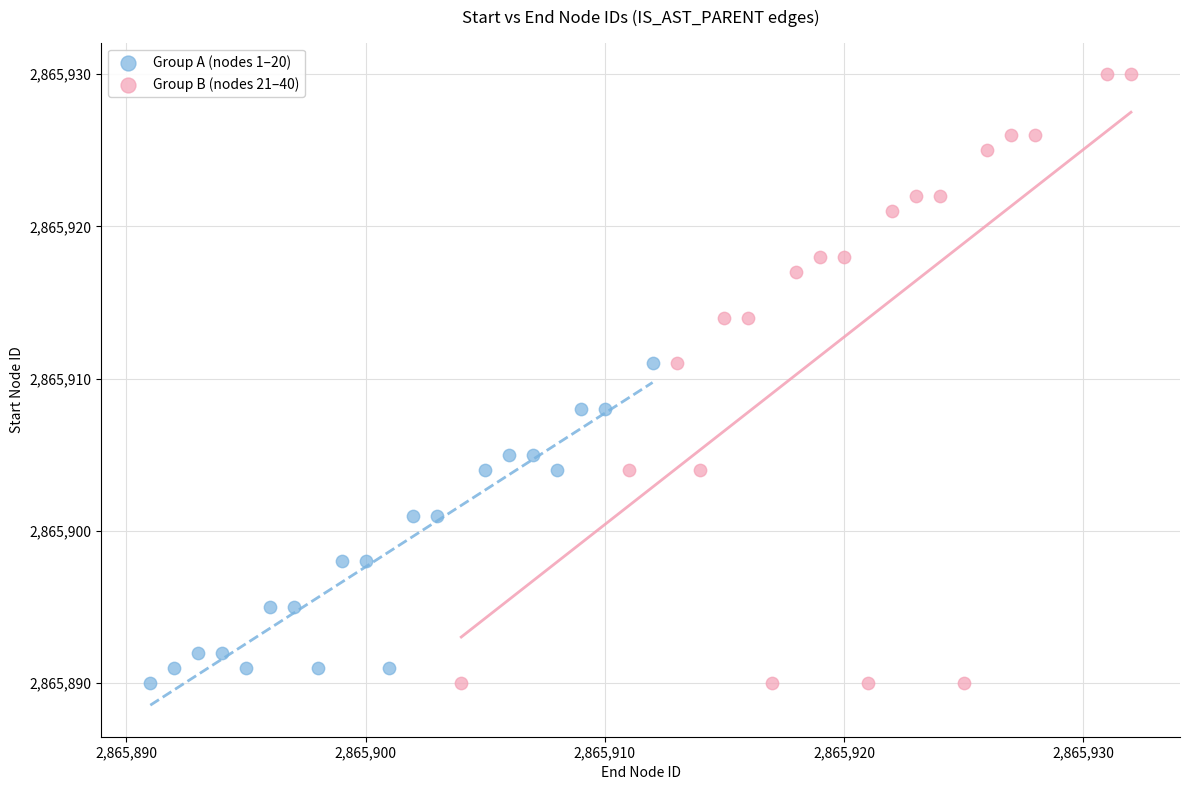

Which series contains the highest Y value?

Group B (nodes 21–40)